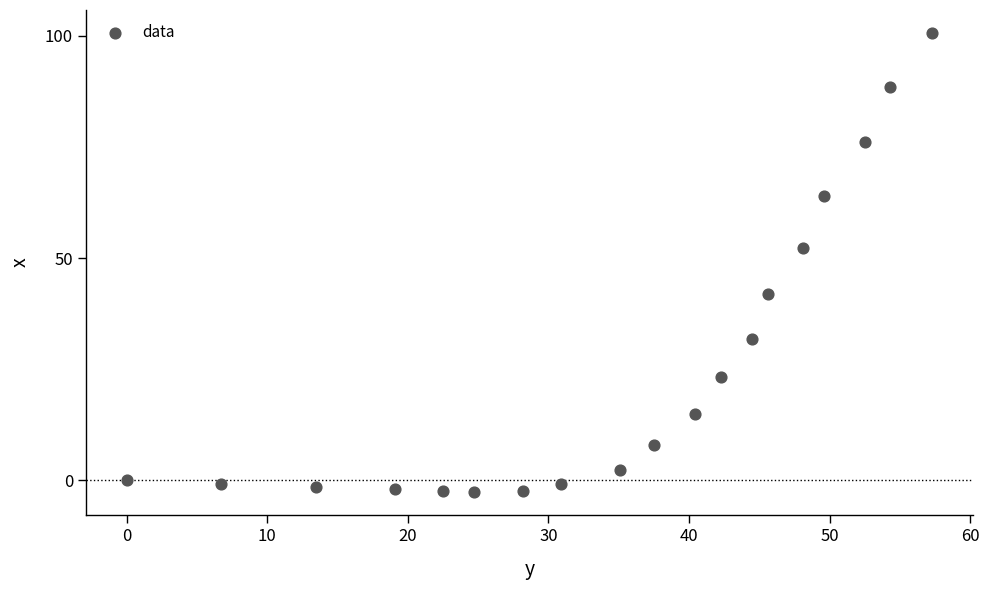

What is the range of X values (max minus min)?

57.3